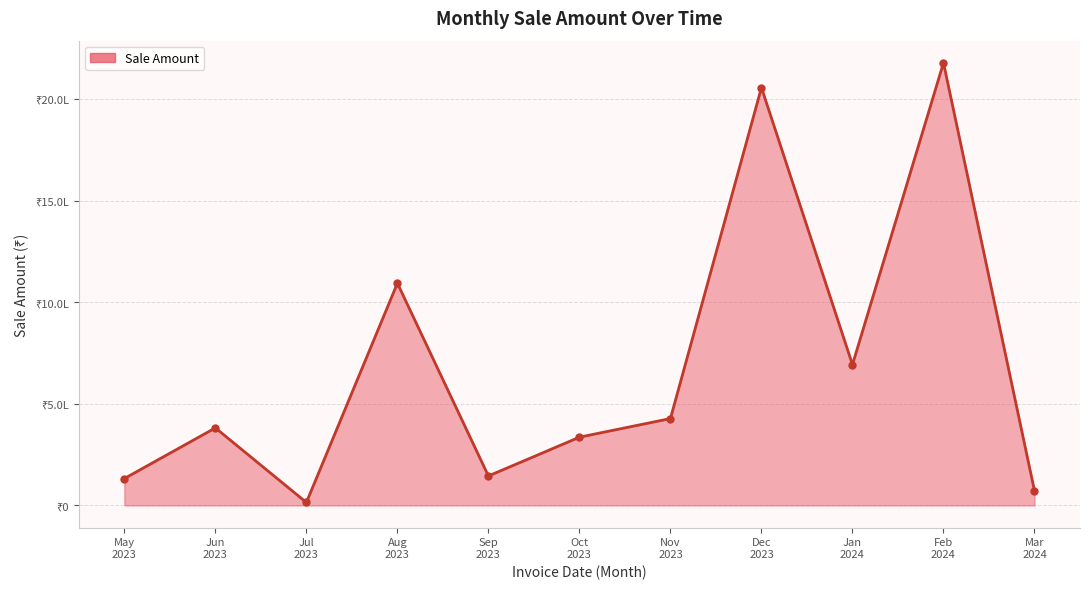

Approximately how many times larger is the value at Aug
2023 compared to Sep
2023?

7.5